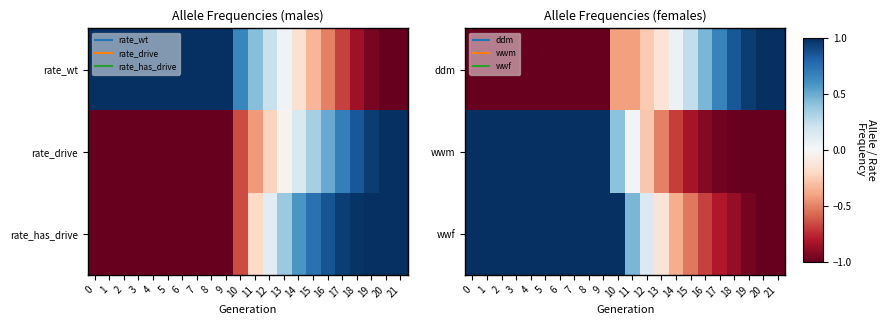

What is the difference between the second highest and minimum values in the ddm series?

2.0